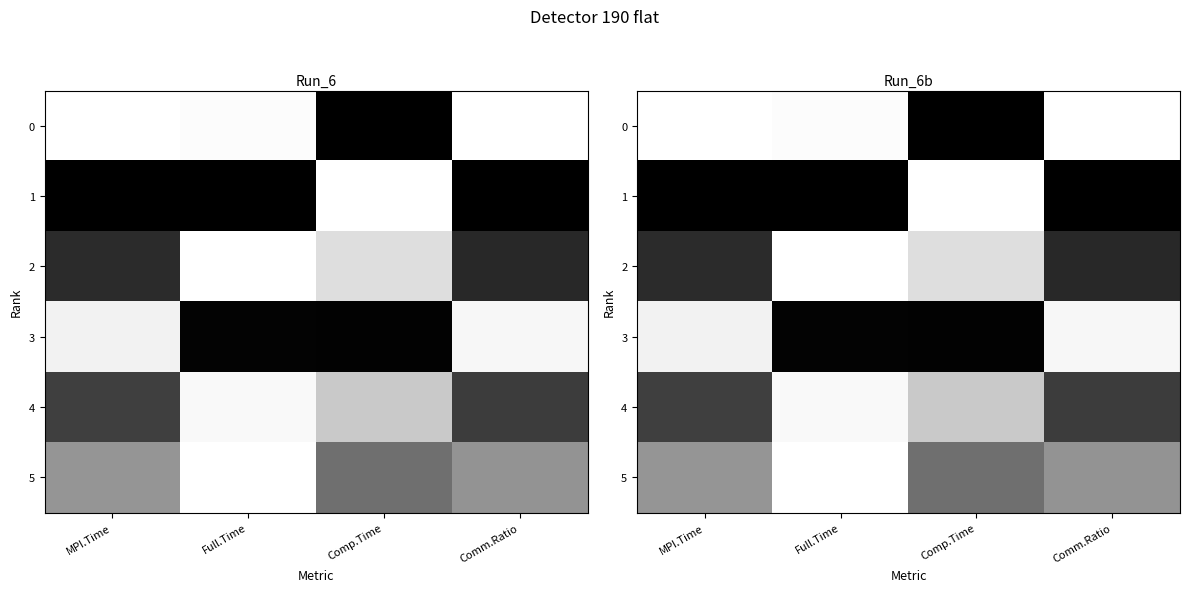

The value of 4 at Full.Time is 1.0. True or false?

True